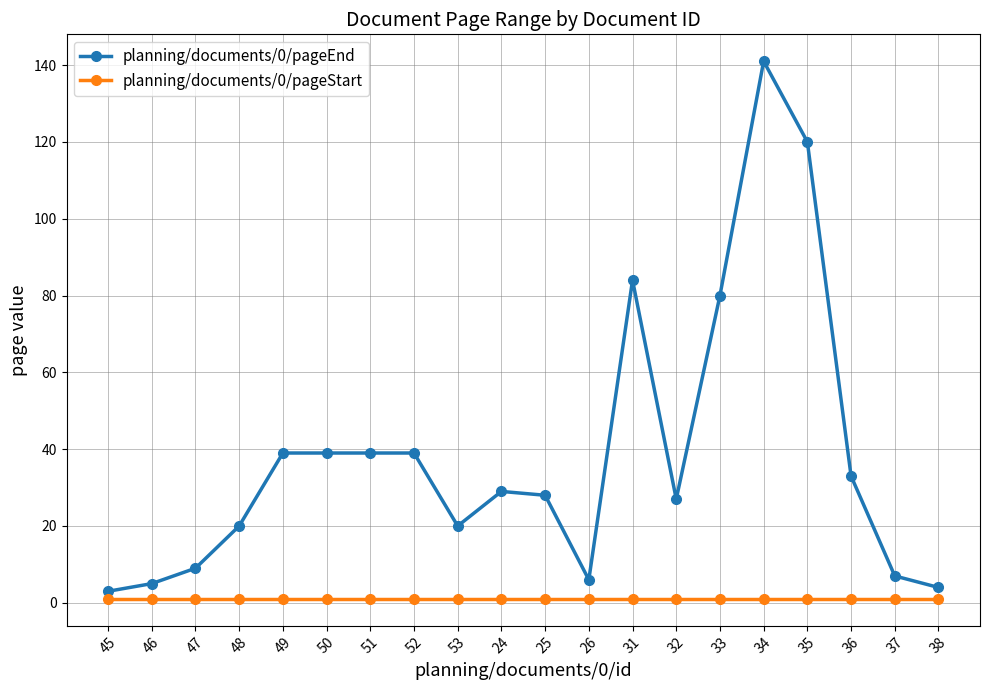

Which series has the widest spread of values?

planning/documents/0/pageEnd